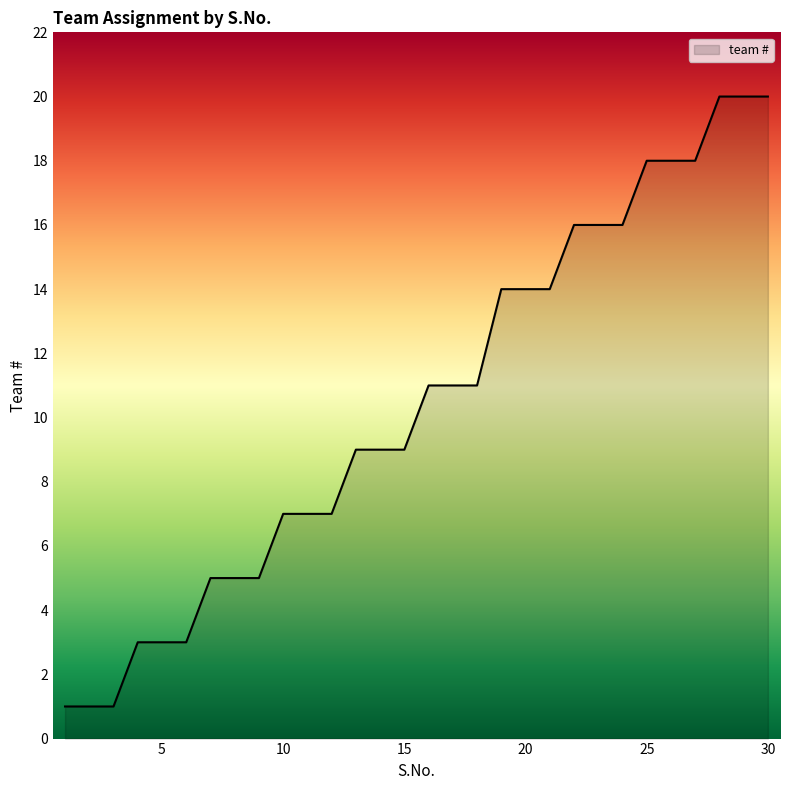

What is the greatest value displayed?

20